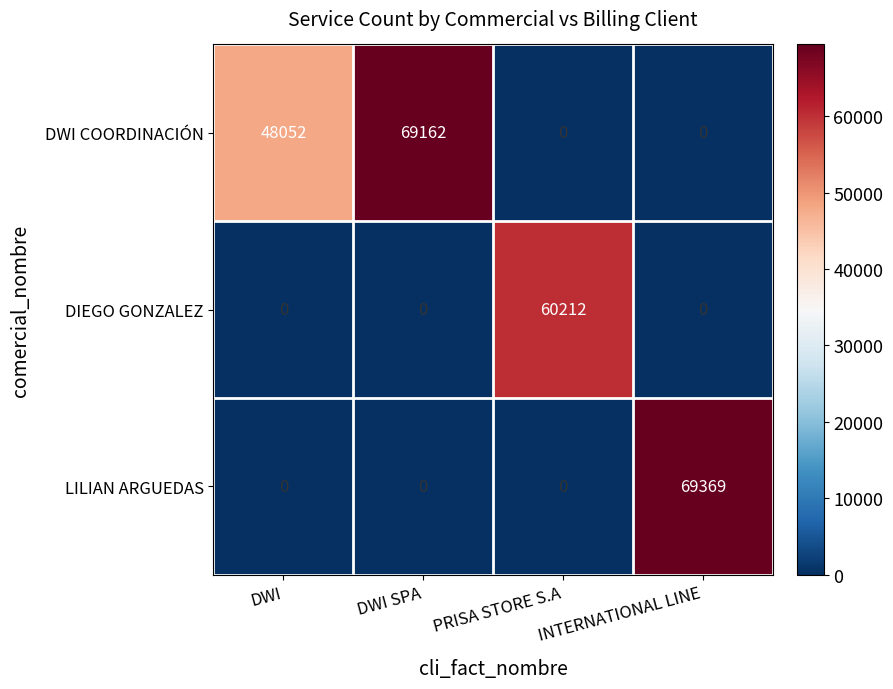

List the series in order of their peak value, highest first.

LILIAN ARGUEDAS, DWI COORDINACIÓN, DIEGO GONZALEZ